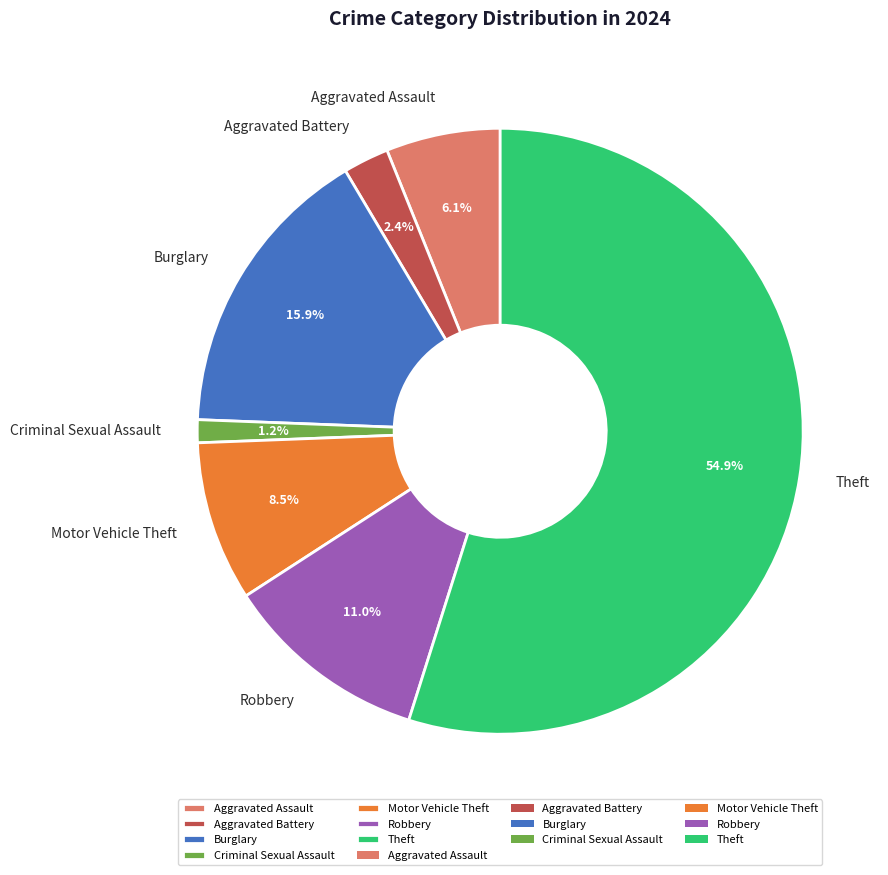

How much of the chart is everything except Motor Vehicle Theft?

91.5%